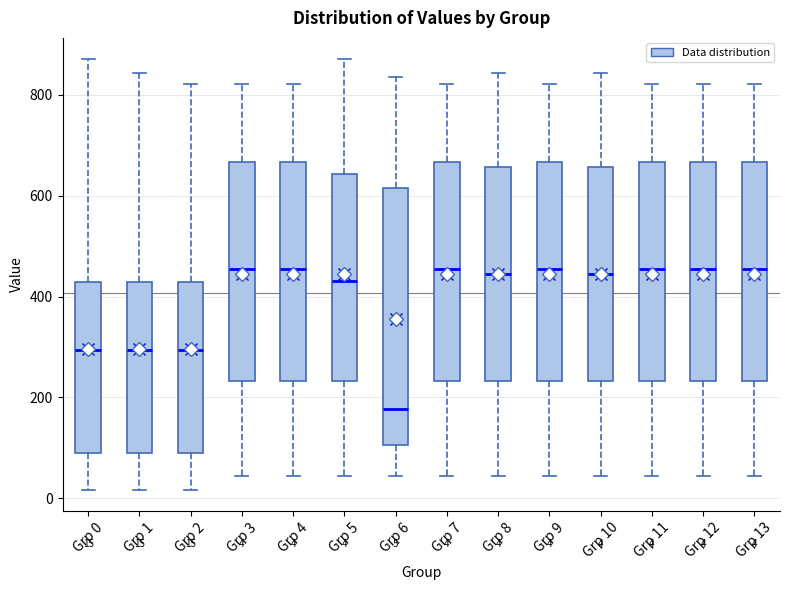

Which box is the tallest, from its lower edge to its upper edge?

Grp 6